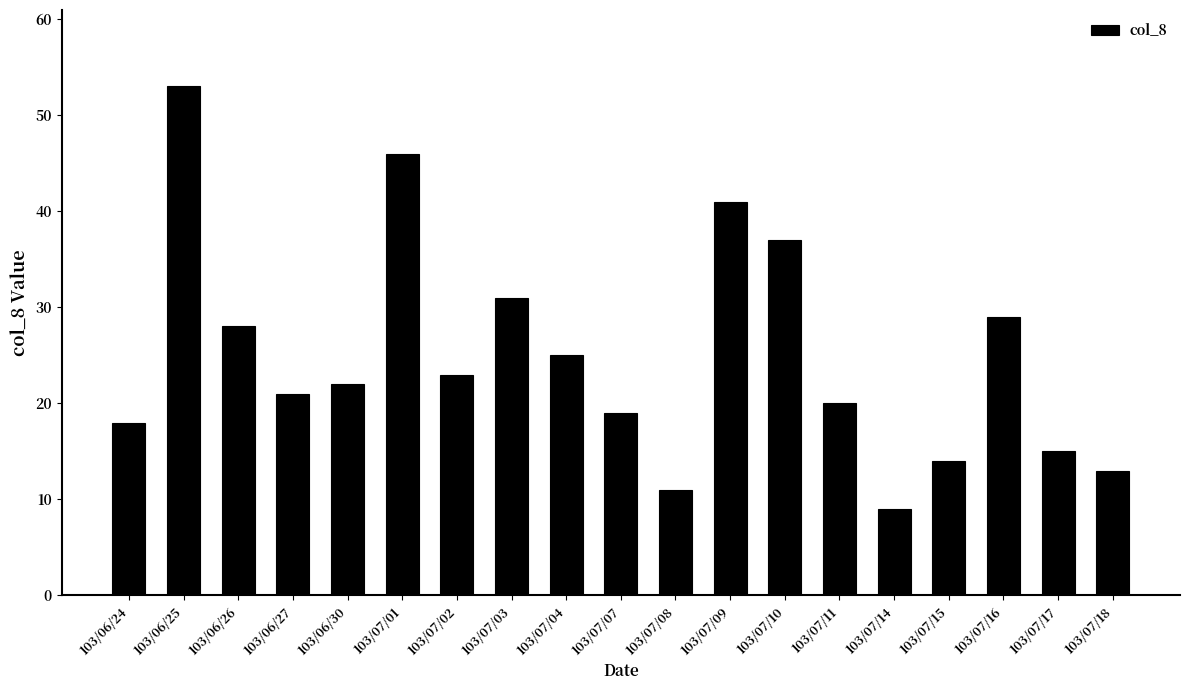

What is the sum of the values at 103/07/08 and 103/06/24?

29